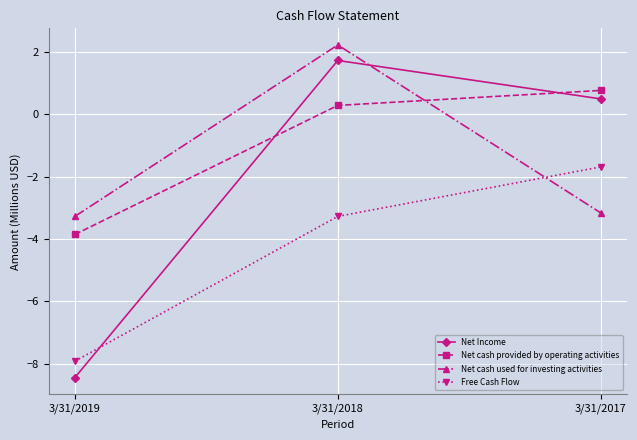

List the labels in order of Net Income value, largest first.

3/31/2018, 3/31/2017, 3/31/2019